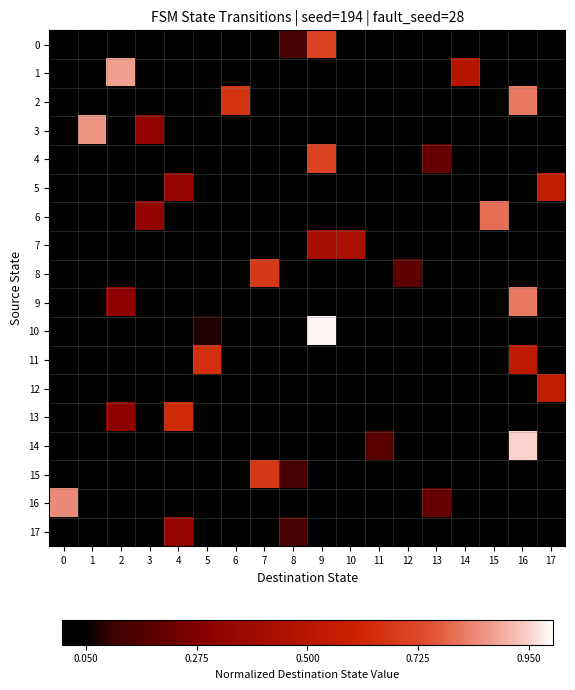

Reading left to right, what are all the values shown in this chart?

0: 0=0.0	1=0.0	2=0.0	3=0.0	4=0.0	5=0.0	6=0.0	7=0.0	8=0.1	9=0.7	10=0.0	11=0.0	12=0.0	13=0.0	14=0.0	15=0.0	16=0.0	17=0.0
1: 0=0.0	1=0.0	2=0.9	3=0.0	4=0.0	5=0.0	6=0.0	7=0.0	8=0.0	9=0.0	10=0.0	11=0.0	12=0.0	13=0.0	14=0.5	15=0.0	16=0.0	17=0.0
2: 0=0.0	1=0.0	2=0.0	3=0.0	4=0.0	5=0.0	6=0.7	7=0.0	8=0.0	9=0.0	10=0.0	11=0.0	12=0.0	13=0.0	14=0.0	15=0.0	16=0.8	17=0.0
3: 0=0.0	1=0.9	2=0.0	3=0.3	4=0.0	5=0.0	6=0.0	7=0.0	8=0.0	9=0.0	10=0.0	11=0.0	12=0.0	13=0.0	14=0.0	15=0.0	16=0.0	17=0.0
4: 0=0.0	1=0.0	2=0.0	3=0.0	4=0.0	5=0.0	6=0.0	7=0.0	8=0.0	9=0.7	10=0.0	11=0.0	12=0.0	13=0.2	14=0.0	15=0.0	16=0.0	17=0.0
5: 0=0.0	1=0.0	2=0.0	3=0.0	4=0.3	5=0.0	6=0.0	7=0.0	8=0.0	9=0.0	10=0.0	11=0.0	12=0.0	13=0.0	14=0.0	15=0.0	16=0.0	17=0.5
6: 0=0.0	1=0.0	2=0.0	3=0.3	4=0.0	5=0.0	6=0.0	7=0.0	8=0.0	9=0.0	10=0.0	11=0.0	12=0.0	13=0.0	14=0.0	15=0.8	16=0.0	17=0.0
7: 0=0.0	1=0.0	2=0.0	3=0.0	4=0.0	5=0.0	6=0.0	7=0.0	8=0.0	9=0.4	10=0.4	11=0.0	12=0.0	13=0.0	14=0.0	15=0.0	16=0.0	17=0.0
8: 0=0.0	1=0.0	2=0.0	3=0.0	4=0.0	5=0.0	6=0.0	7=0.7	8=0.0	9=0.0	10=0.0	11=0.0	12=0.2	13=0.0	14=0.0	15=0.0	16=0.0	17=0.0
9: 0=0.0	1=0.0	2=0.3	3=0.0	4=0.0	5=0.0	6=0.0	7=0.0	8=0.0	9=0.0	10=0.0	11=0.0	12=0.0	13=0.0	14=0.0	15=0.0	16=0.8	17=0.0
10: 0=0.0	1=0.0	2=0.0	3=0.0	4=0.0	5=0.1	6=0.0	7=0.0	8=0.0	9=1.0	10=0.0	11=0.0	12=0.0	13=0.0	14=0.0	15=0.0	16=0.0	17=0.0
11: 0=0.0	1=0.0	2=0.0	3=0.0	4=0.0	5=0.6	6=0.0	7=0.0	8=0.0	9=0.0	10=0.0	11=0.0	12=0.0	13=0.0	14=0.0	15=0.0	16=0.5	17=0.0
12: 0=0.0	1=0.0	2=0.0	3=0.0	4=0.0	5=0.0	6=0.0	7=0.0	8=0.0	9=0.0	10=0.0	11=0.0	12=0.0	13=0.0	14=0.0	15=0.0	16=0.0	17=0.5
13: 0=0.0	1=0.0	2=0.3	3=0.0	4=0.6	5=0.0	6=0.0	7=0.0	8=0.0	9=0.0	10=0.0	11=0.0	12=0.0	13=0.0	14=0.0	15=0.0	16=0.0	17=0.0
14: 0=0.0	1=0.0	2=0.0	3=0.0	4=0.0	5=0.0	6=0.0	7=0.0	8=0.0	9=0.0	10=0.0	11=0.2	12=0.0	13=0.0	14=0.0	15=0.0	16=0.9	17=0.0
15: 0=0.0	1=0.0	2=0.0	3=0.0	4=0.0	5=0.0	6=0.0	7=0.7	8=0.1	9=0.0	10=0.0	11=0.0	12=0.0	13=0.0	14=0.0	15=0.0	16=0.0	17=0.0
16: 0=0.8	1=0.0	2=0.0	3=0.0	4=0.0	5=0.0	6=0.0	7=0.0	8=0.0	9=0.0	10=0.0	11=0.0	12=0.0	13=0.2	14=0.0	15=0.0	16=0.0	17=0.0
17: 0=0.0	1=0.0	2=0.0	3=0.0	4=0.3	5=0.0	6=0.0	7=0.0	8=0.1	9=0.0	10=0.0	11=0.0	12=0.0	13=0.0	14=0.0	15=0.0	16=0.0	17=0.0